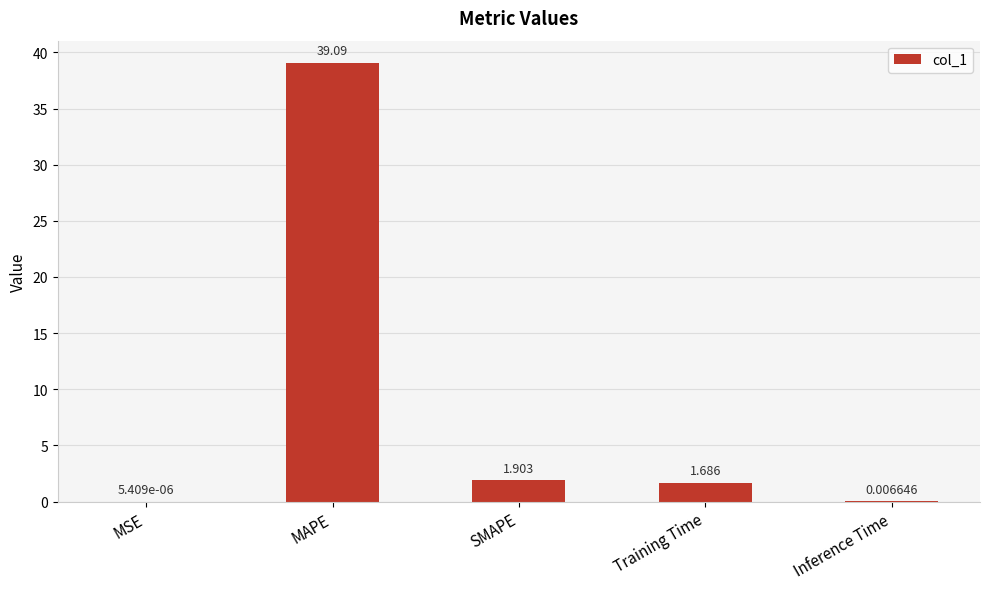

What is the sum of the values at Inference Time and MAPE?

39.1